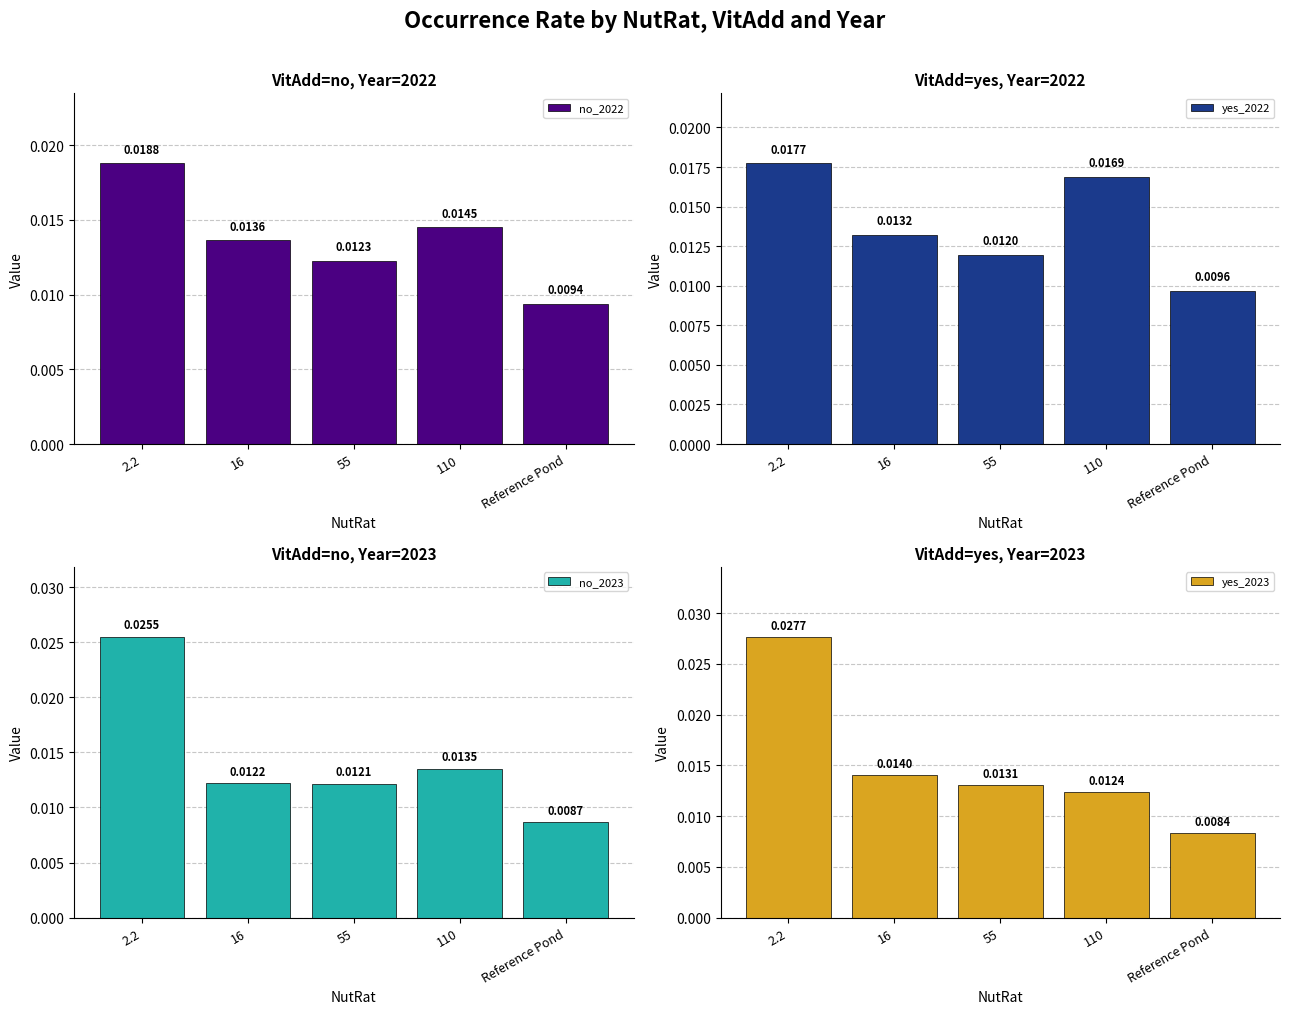

List the labels in order of no_2023 value, largest first.

2.2, 110, 16, 55, Reference Pond